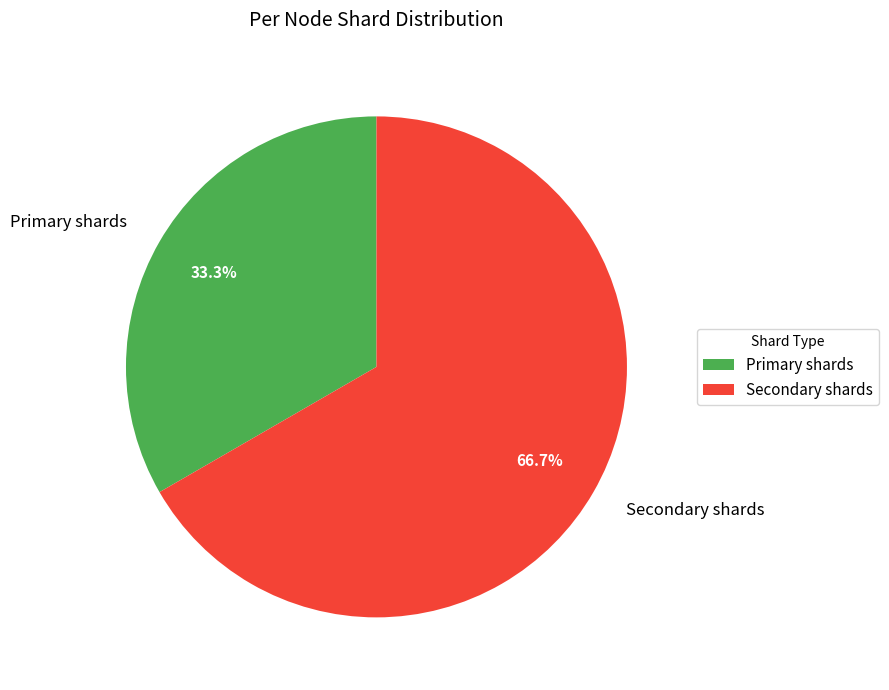

Does Primary shards account for over 50% of the chart?

No